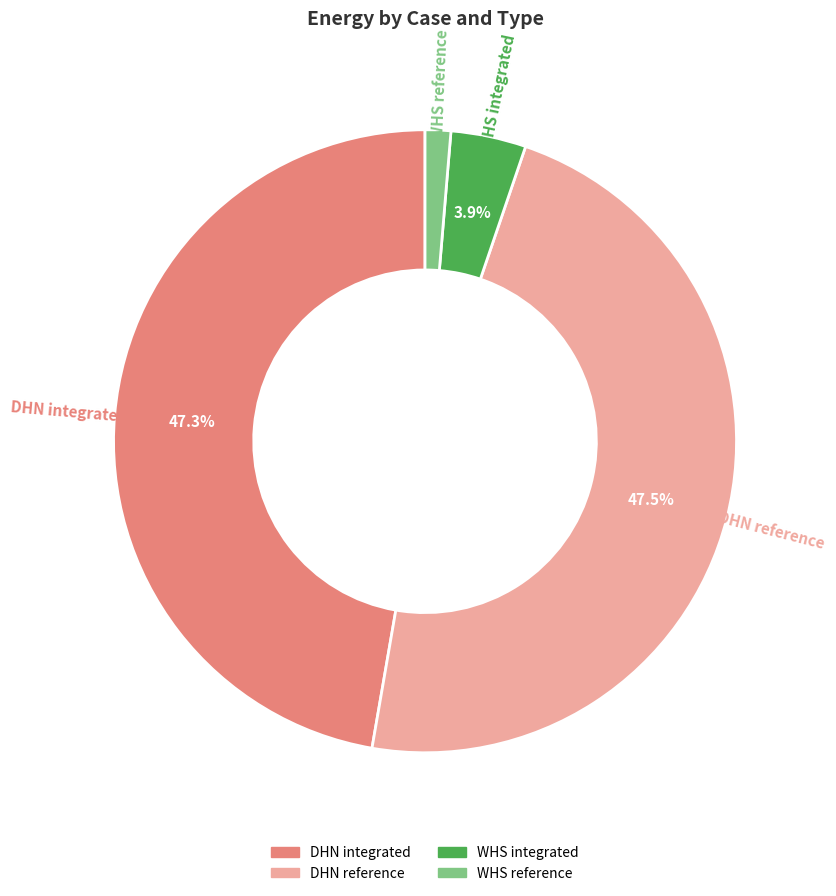

To the nearest percent, what is the difference between the largest and smallest slice percentages?

46%